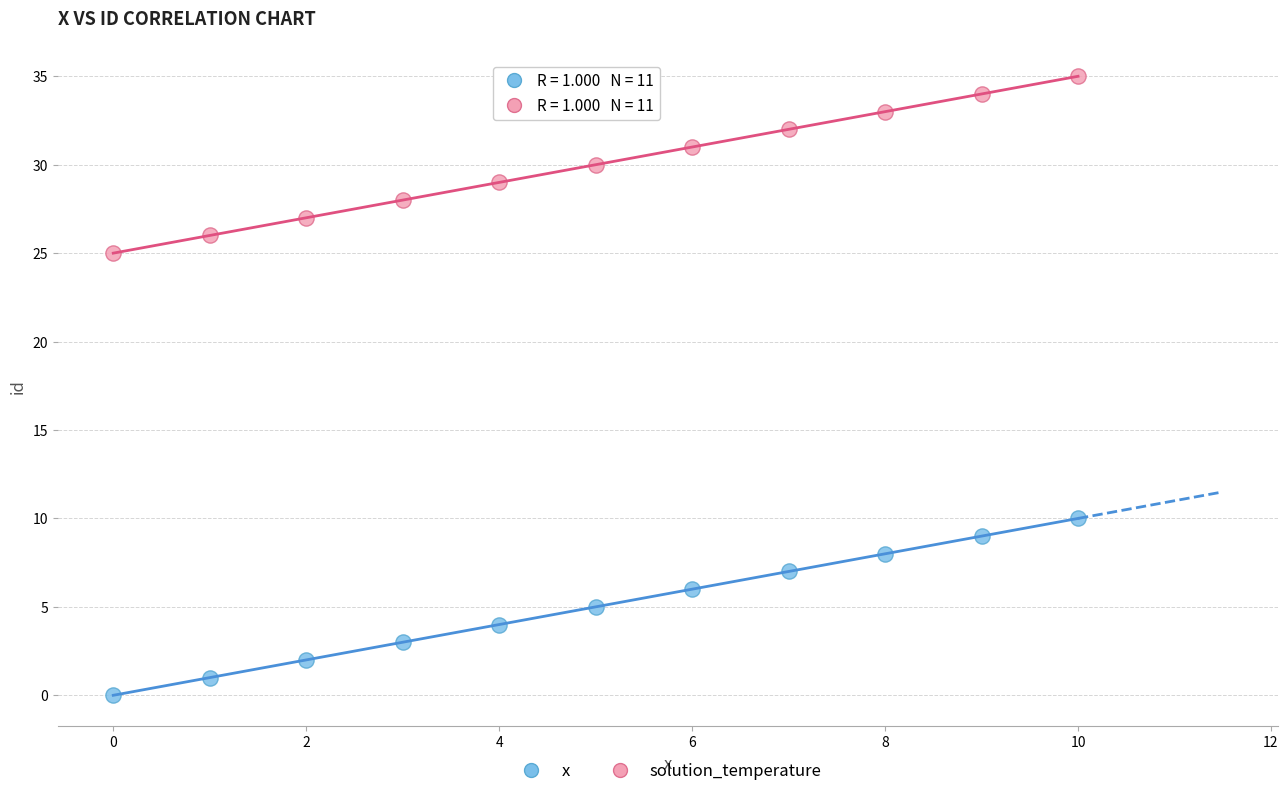

What are all the series names shown in the legend?

x, solution_temperature